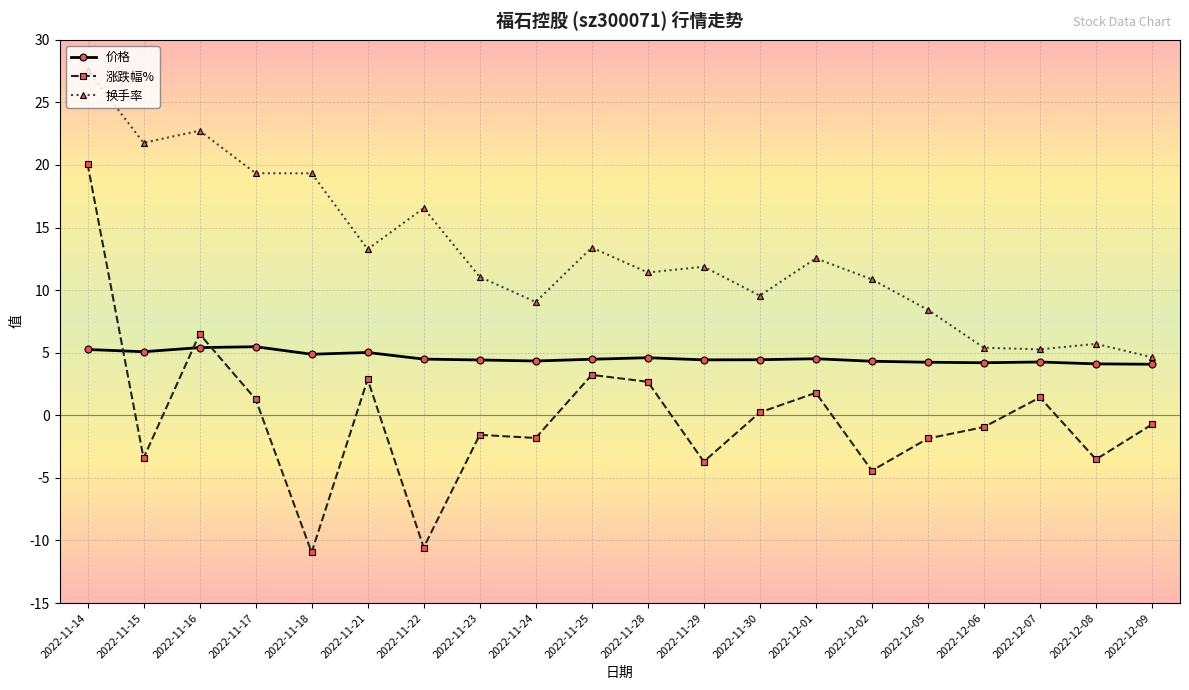

True or false: 换手率 and 涨跌幅% intersect in this chart.

False